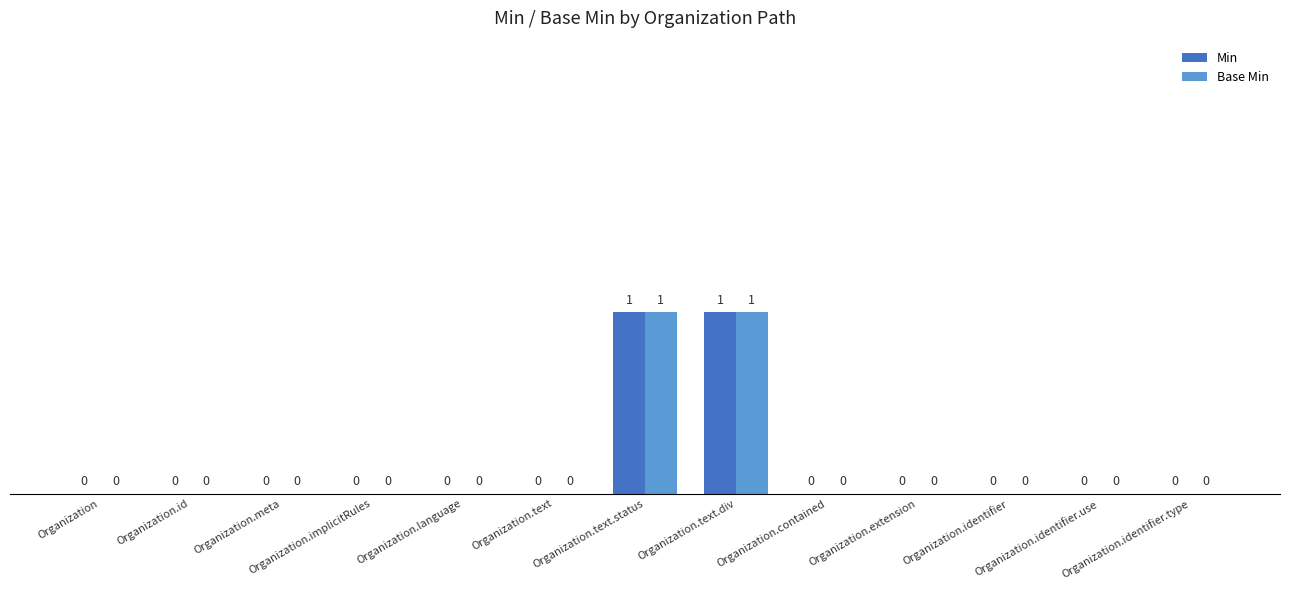

What are all the series names shown in the legend?

Min, Base Min